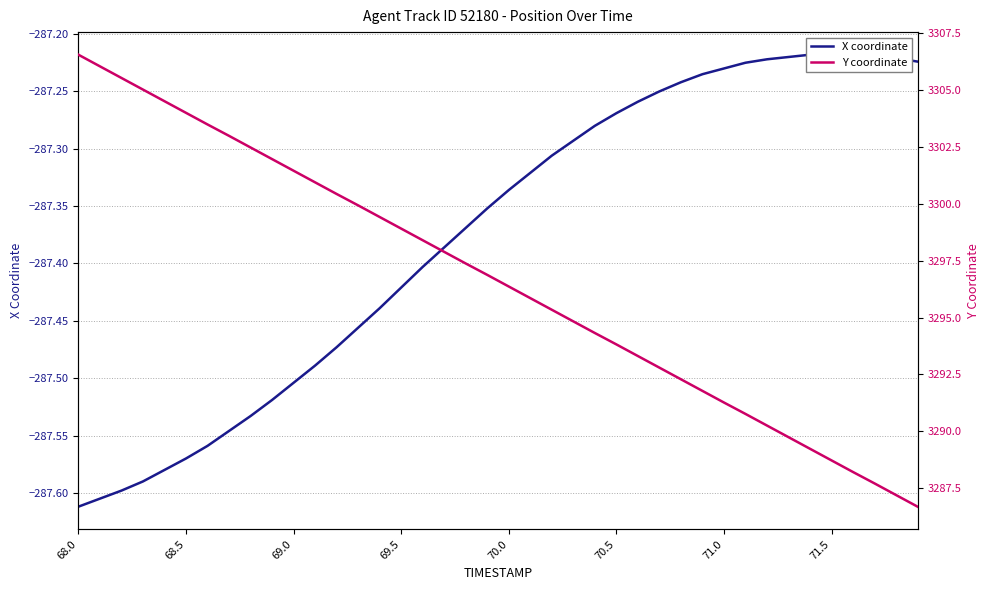

Which series has the largest range (max minus min)?

Y coordinate